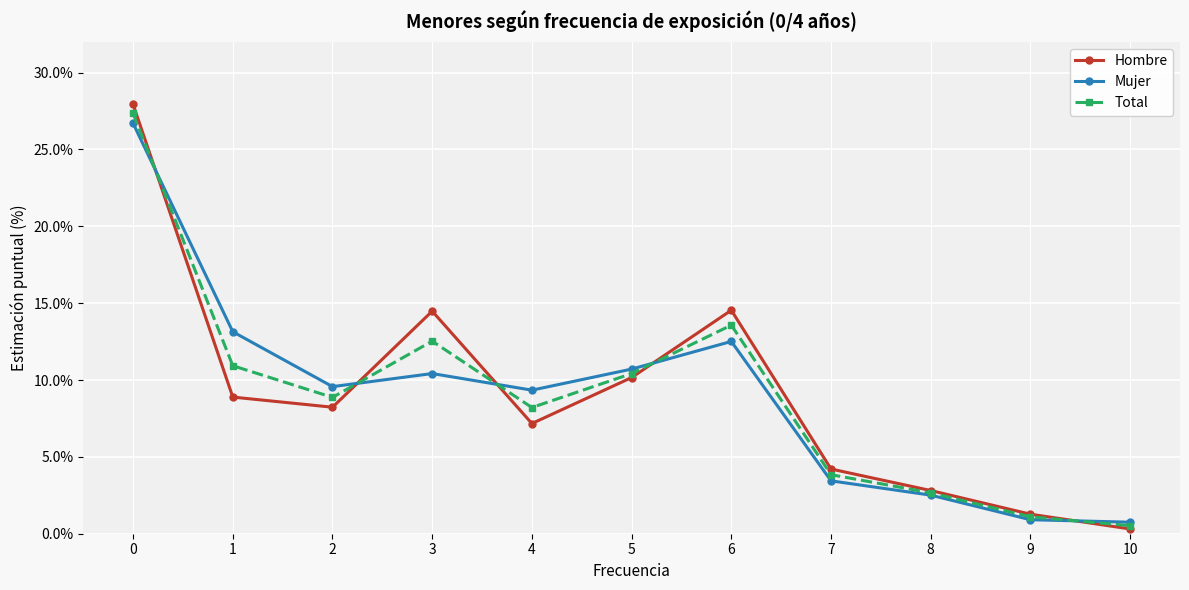

What is the value of the Hombre point at the 3rd from the left?

8.2